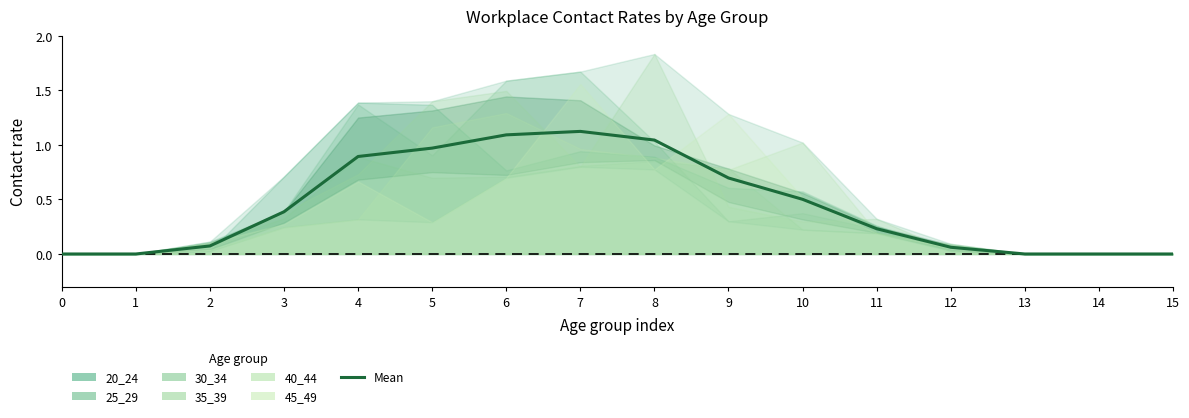

Is this an area chart (filled region under the line)?

No